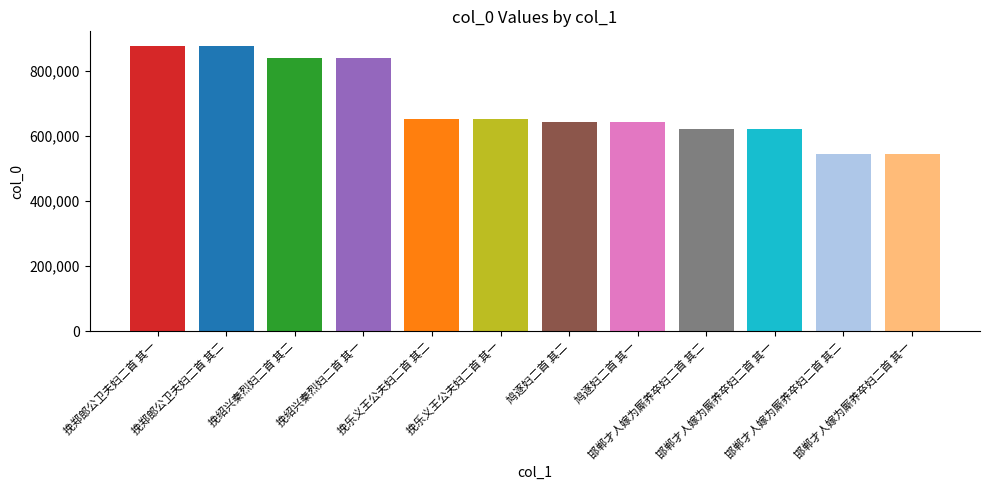

What is the label of the 7th bar from the left?

鸠逐妇二首 其二